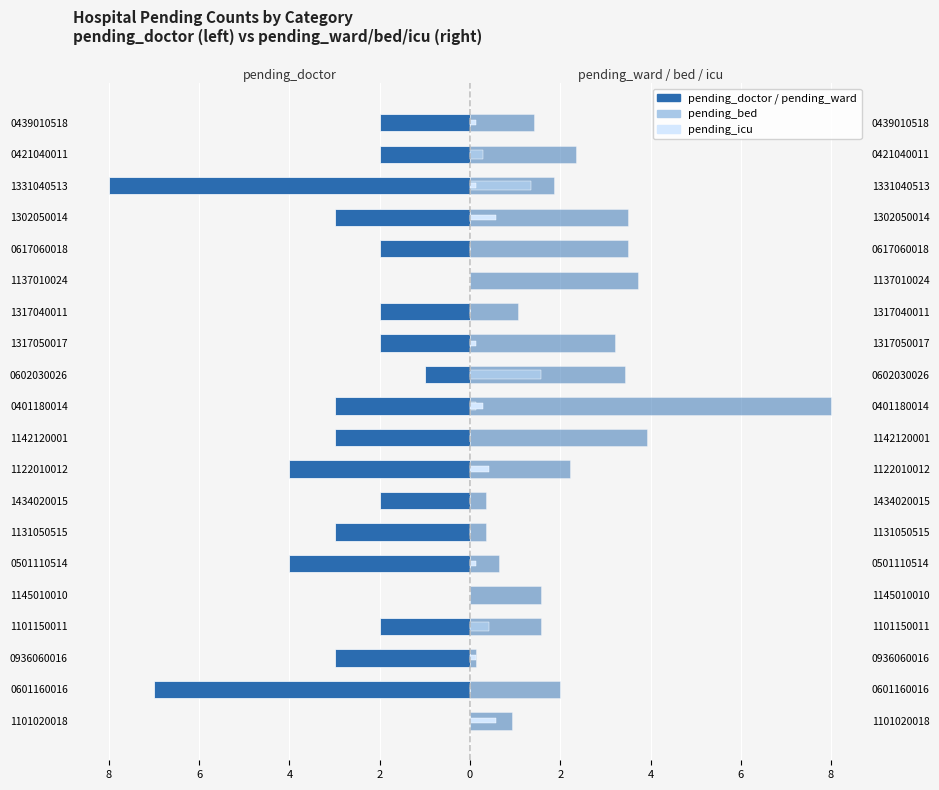

How many categories are shown in the chart?

20